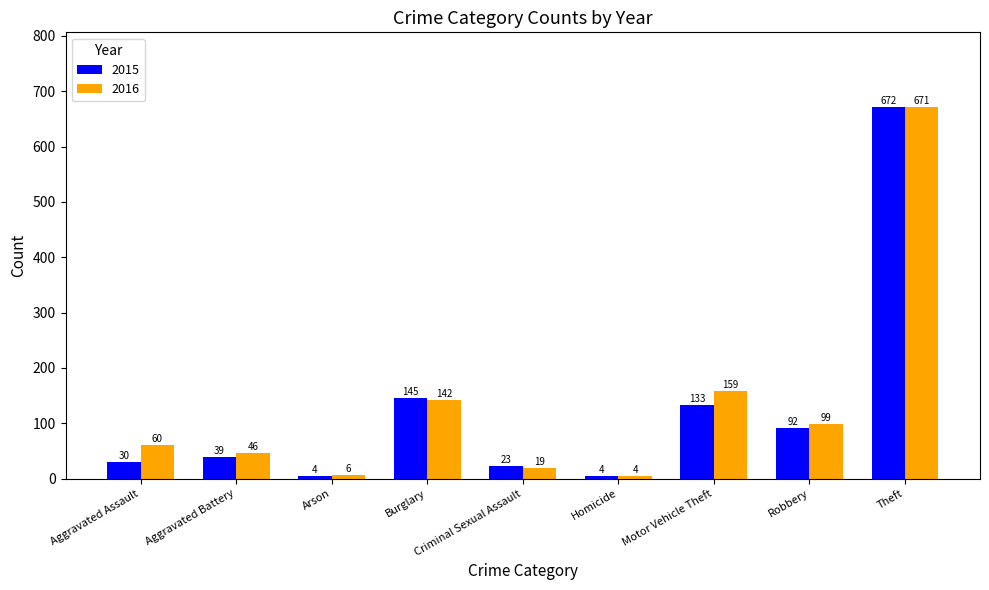

Reading left to right, extract all data points from this chart.

2015: Aggravated Assault=30	Aggravated Battery=39	Arson=4	Burglary=145	Criminal Sexual Assault=23	Homicide=4	Motor Vehicle Theft=133	Robbery=92	Theft=672
2016: Aggravated Assault=60	Aggravated Battery=46	Arson=6	Burglary=142	Criminal Sexual Assault=19	Homicide=4	Motor Vehicle Theft=159	Robbery=99	Theft=671